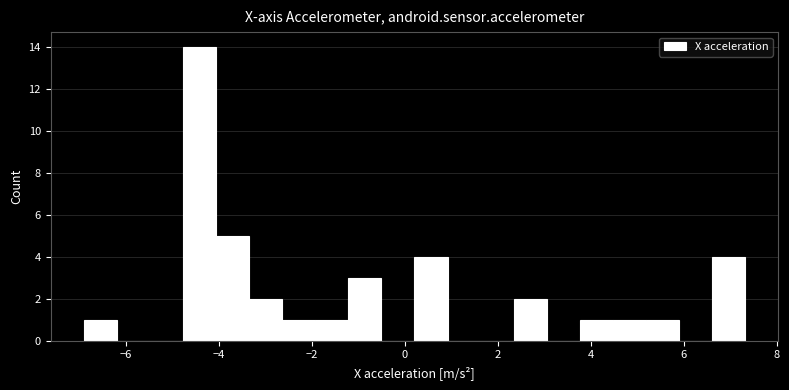

Around what value on the x-axis is the tallest bar? Give the approximate position of its centre, as read against the axis.

-4.4